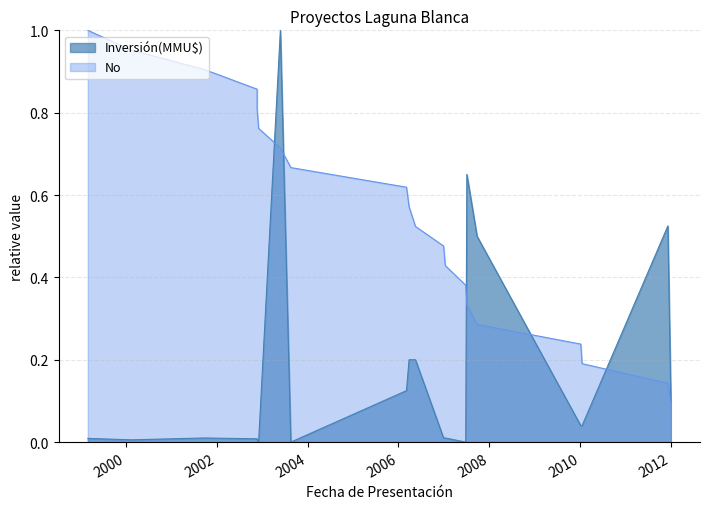

True or false: No has a value of 0.1 at 05/12/2011.

True